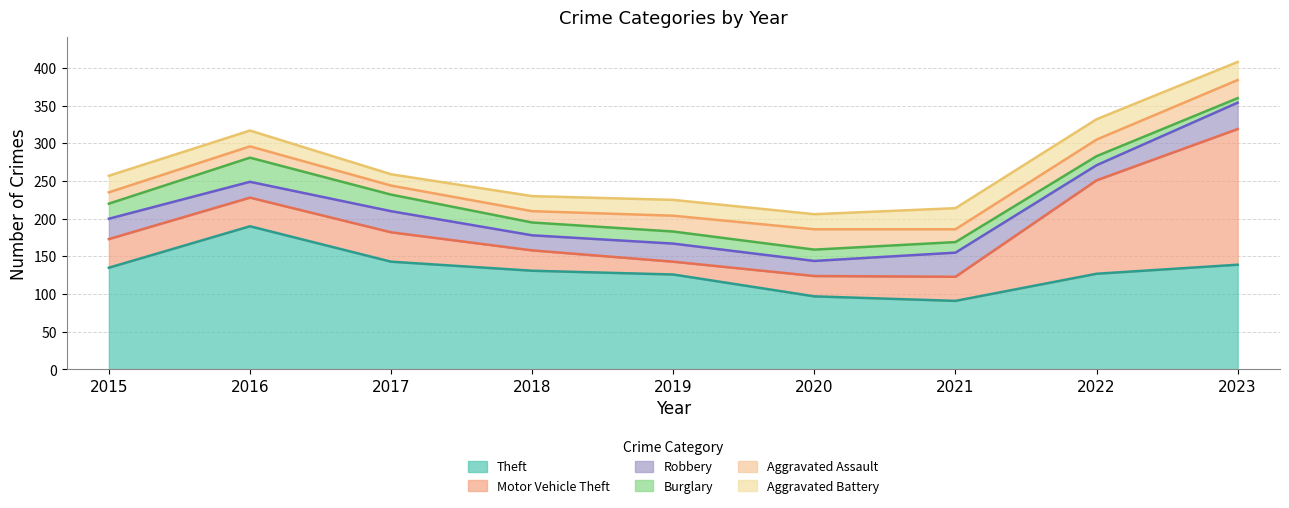

What is the value of the Burglary point at the 9th from the left?

6